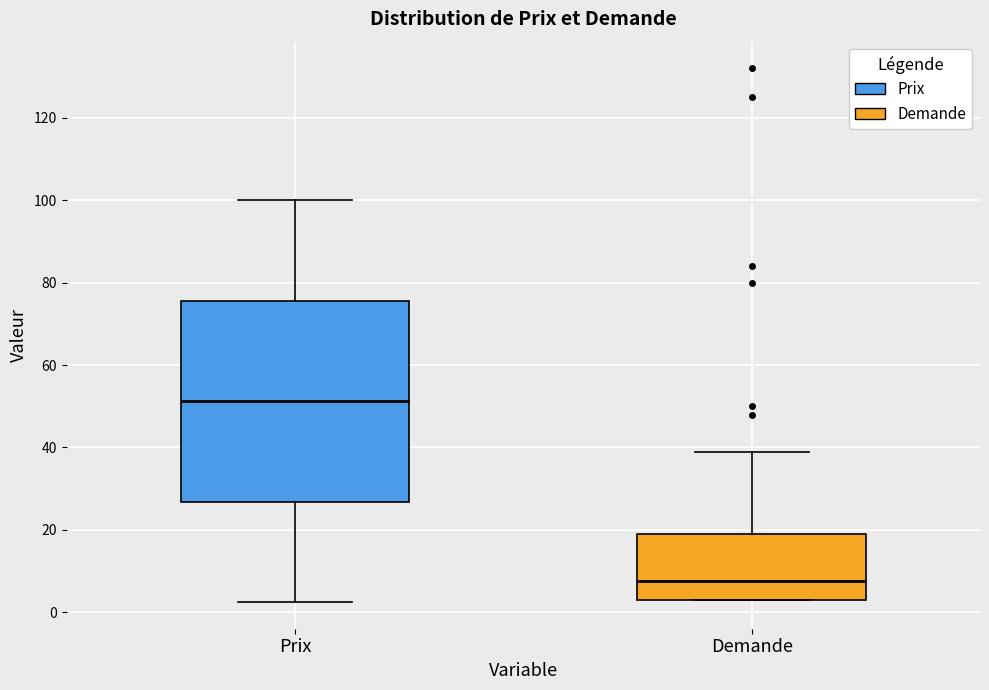

Reading left to right, transcribe this box plot: for each box, give where its median line is, the range the box spans, and where its two whiskers end, as read against the y-axis. The values are not printed on the chart, so give them approximately, as read against the axis.

Prix: median 52, box 26 to 76, whiskers 2 to 100
Demande: median 8, box 4 to 20, whiskers 4 to 40